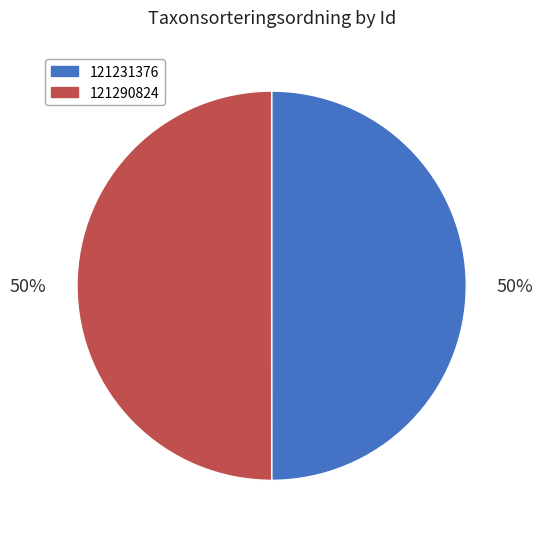

What percentage is the 121231376 slice, to the nearest percent?

50%